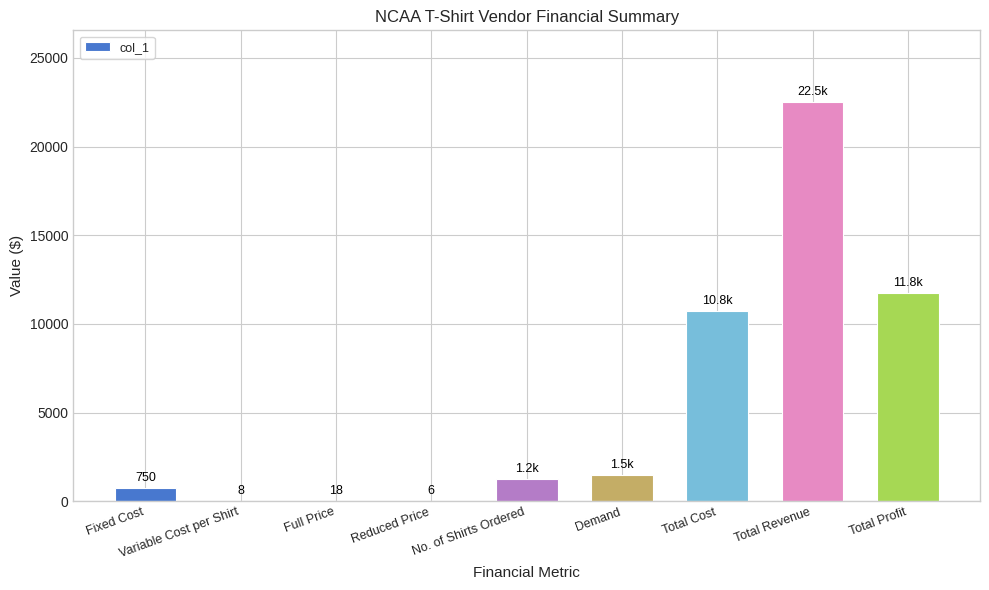

The value at Demand is 1500. True or false?

True